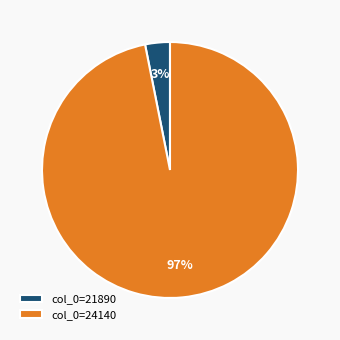

Between col_0=21890 and col_0=24140, which is larger?

col_0=24140